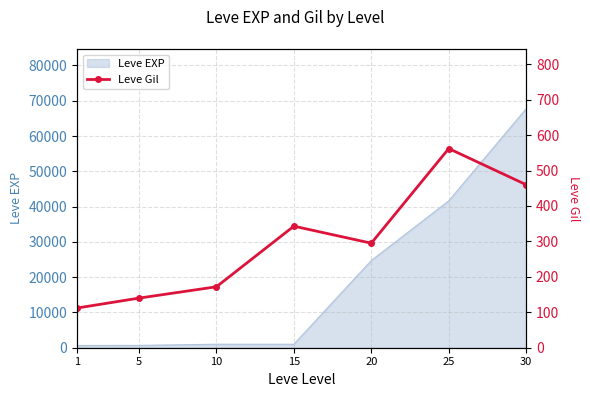

What is the value of the 1st point from the left?

112